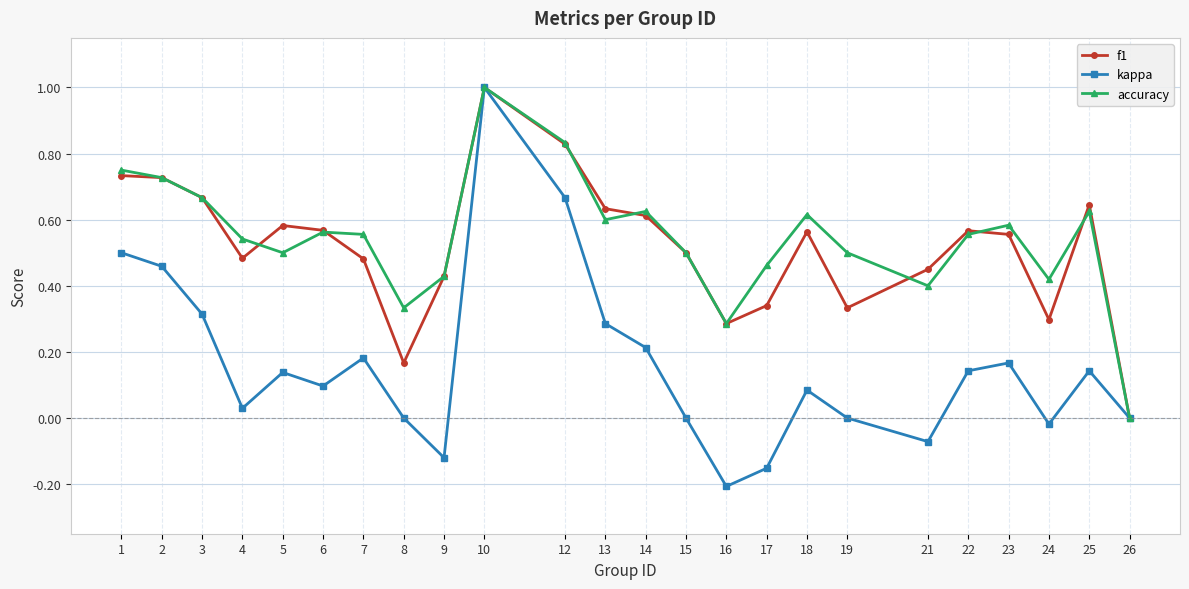

At which label is f1 closest to 0?

26